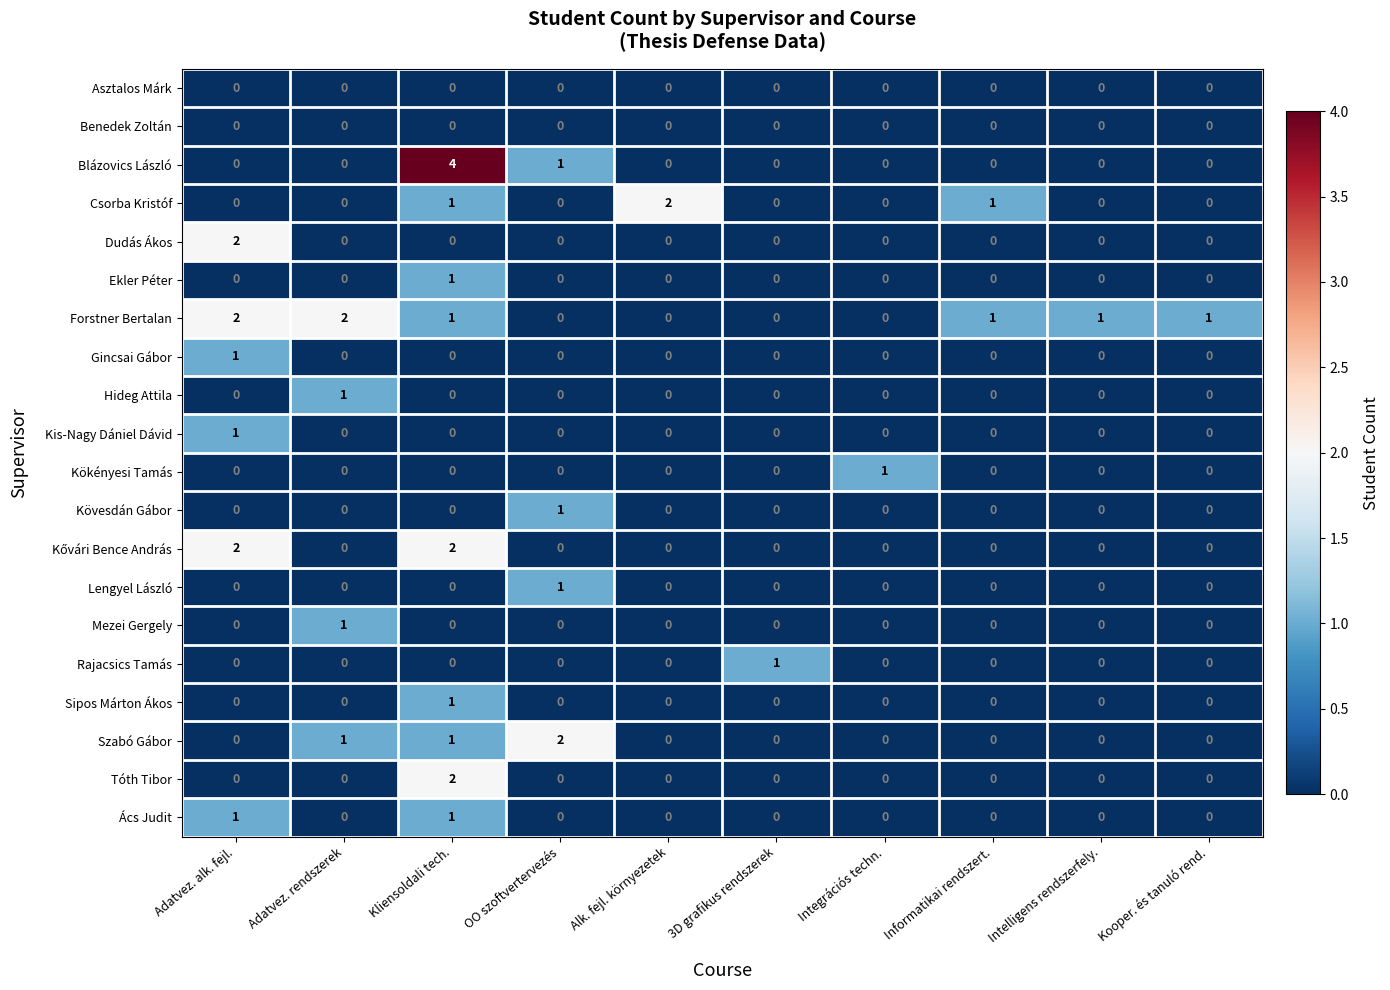

At how many categories does at least one series exceed 0?

10